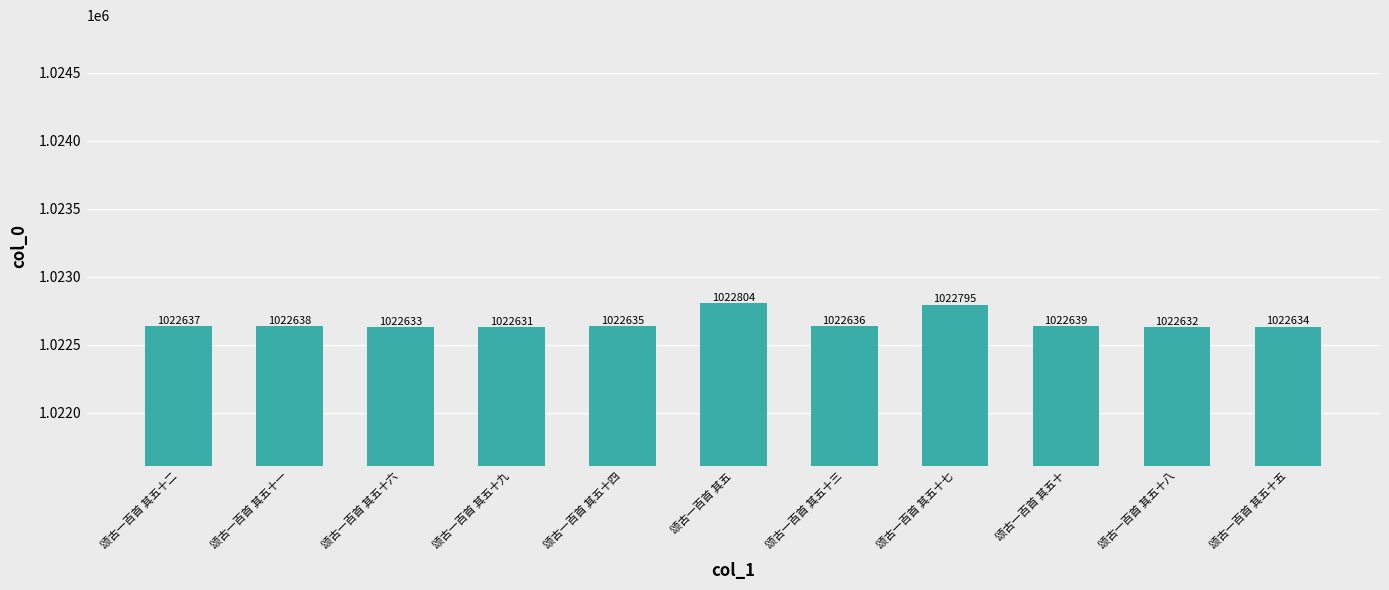

Rank the categories by value from highest to lowest.

颂古一百首 其五, 颂古一百首 其五十七, 颂古一百首 其五十, 颂古一百首 其五十一, 颂古一百首 其五十二, 颂古一百首 其五十三, 颂古一百首 其五十四, 颂古一百首 其五十五, 颂古一百首 其五十六, 颂古一百首 其五十八, 颂古一百首 其五十九